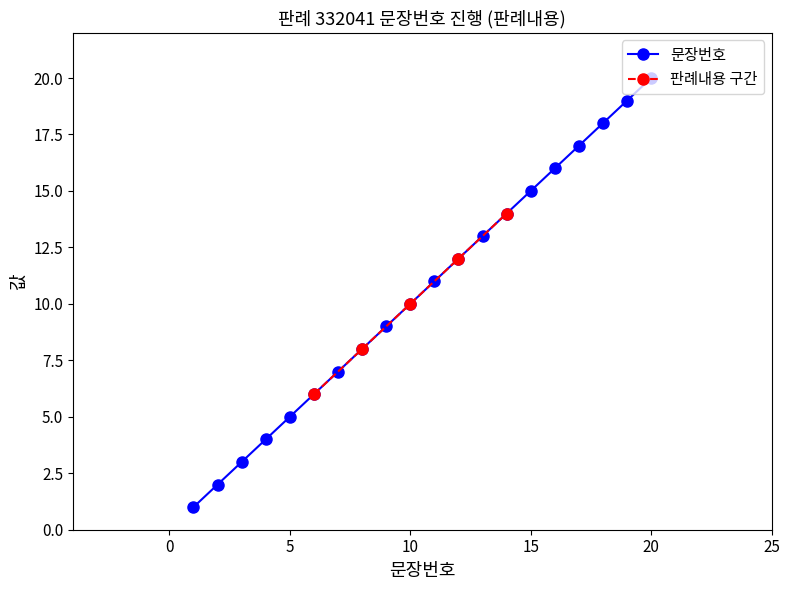

What is the average value?

10